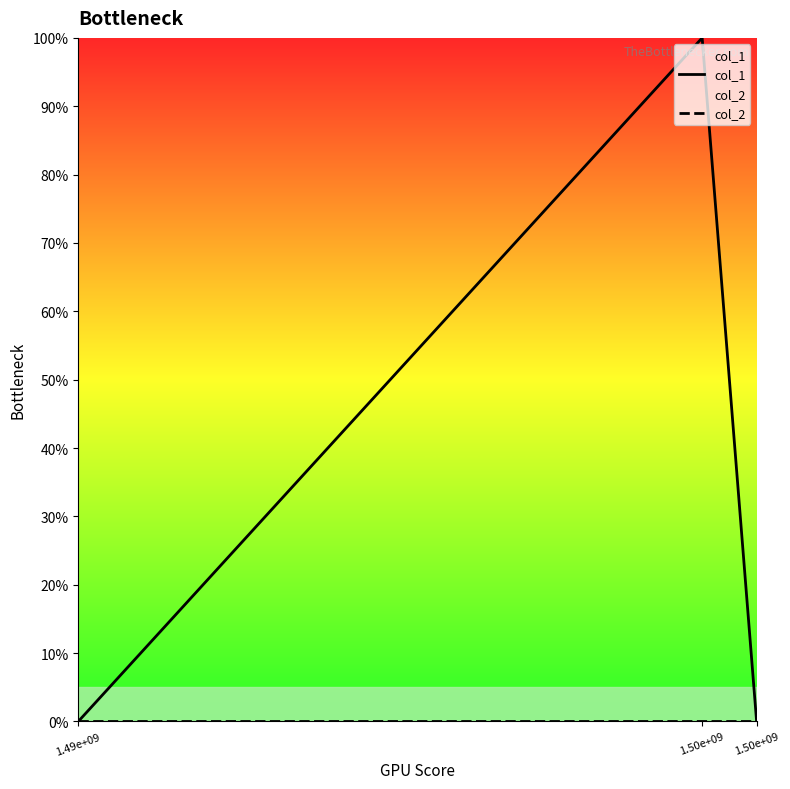

Reading left to right, what are all the values shown in this chart?

col_1: 0	1	0
col_2: 0	0	0